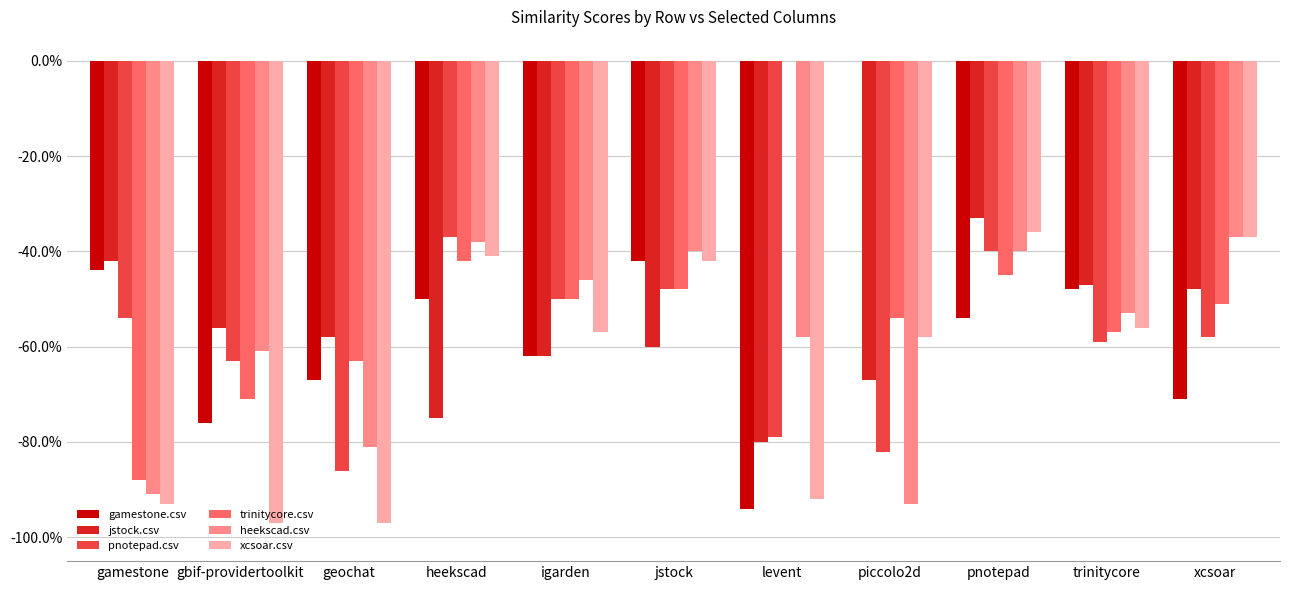

What are all the series names shown in the legend?

gamestone.csv, jstock.csv, pnotepad.csv, trinitycore.csv, heekscad.csv, xcsoar.csv